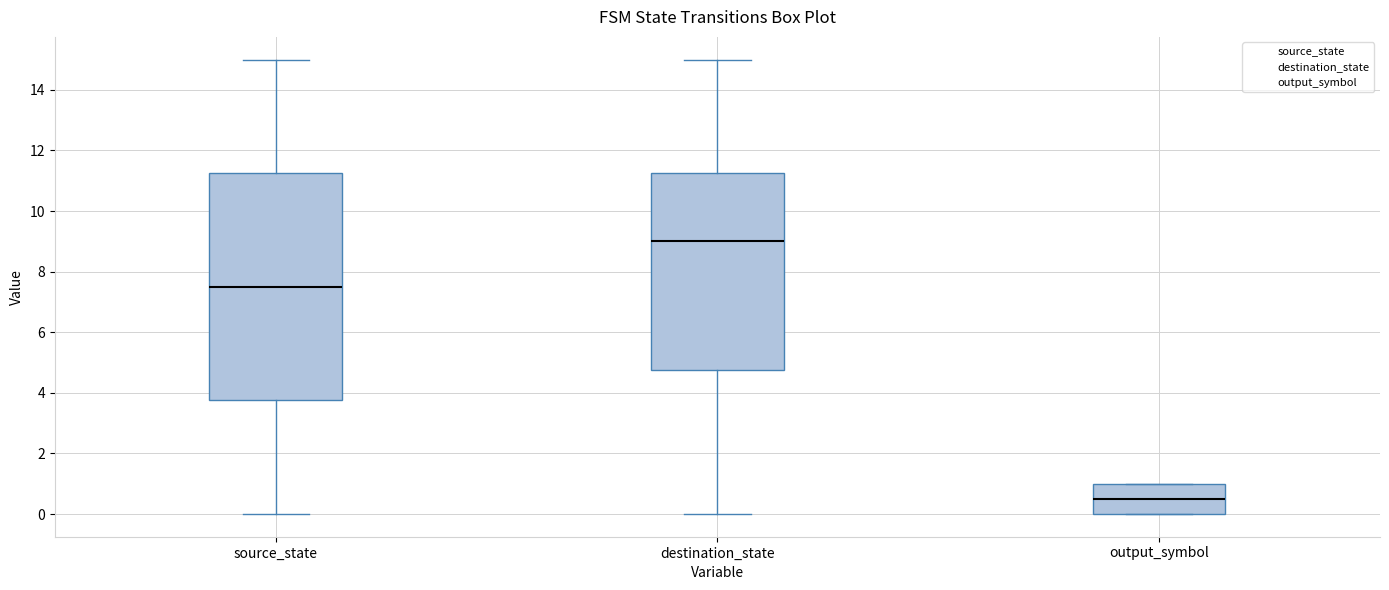

Reading left to right, transcribe this box plot: for each box, give where its median line is, the range the box spans, and where its two whiskers end, as read against the y-axis. The values are not printed on the chart, so give them approximately, as read against the axis.

source_state: median 7.6, box 3.8 to 11.2, whiskers 0.0 to 15.0
destination_state: median 9.0, box 4.8 to 11.2, whiskers 0.0 to 15.0
output_symbol: median 0.6, box 0.0 to 1.0, whiskers 0.0 to 1.0